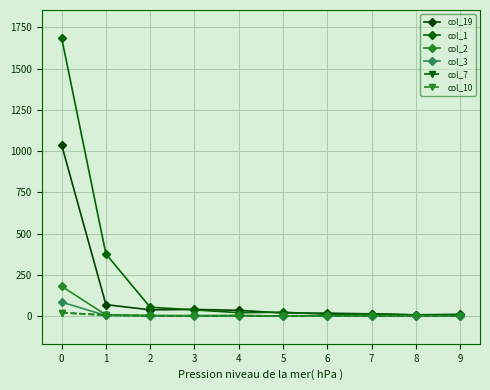

The col_19 series shows 22 at 7. True or false?

False